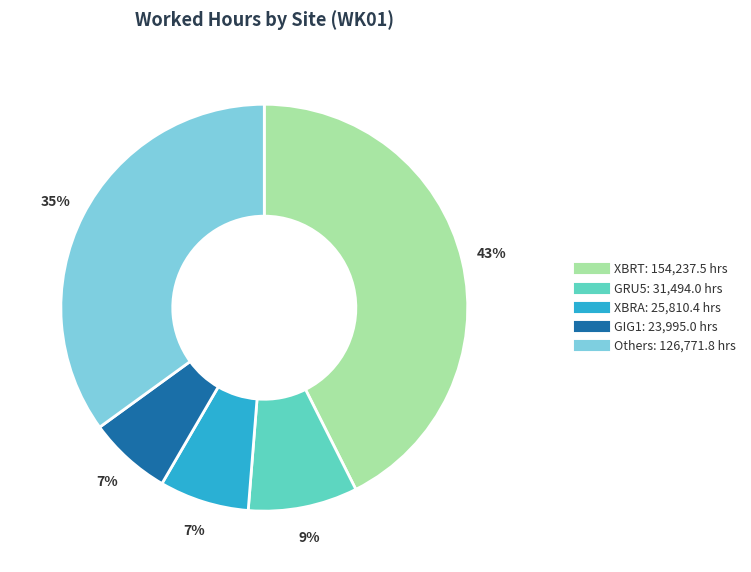

To the nearest percent, what is the average slice percentage?

20%